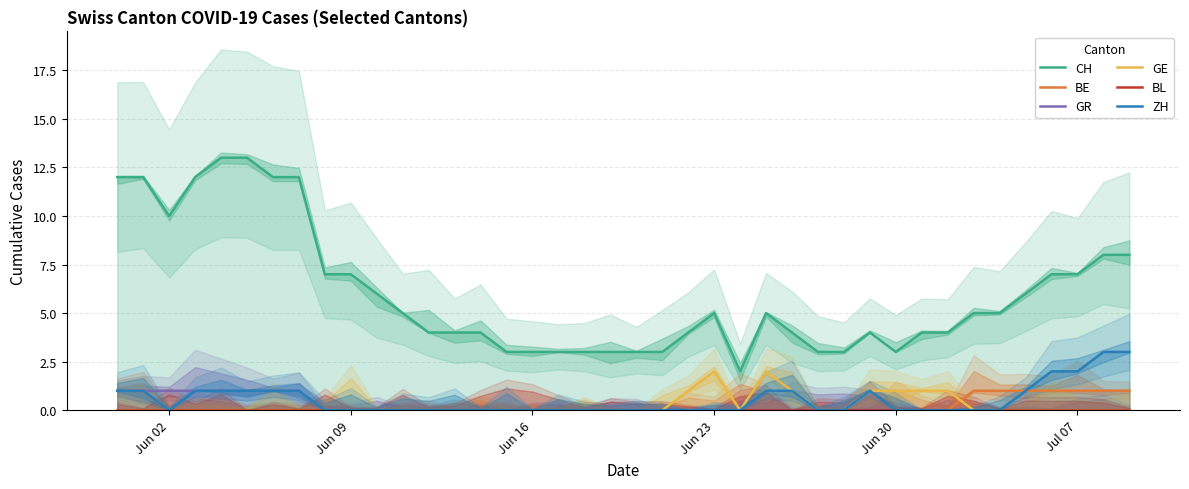

How many BE values are between 0 and 1?

40